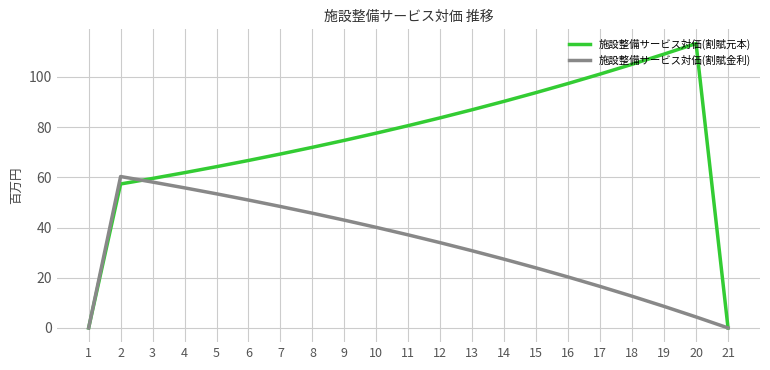

What is the difference between the 施設整備サービス対価(割賦金利) values at 19 and 16?

11.7